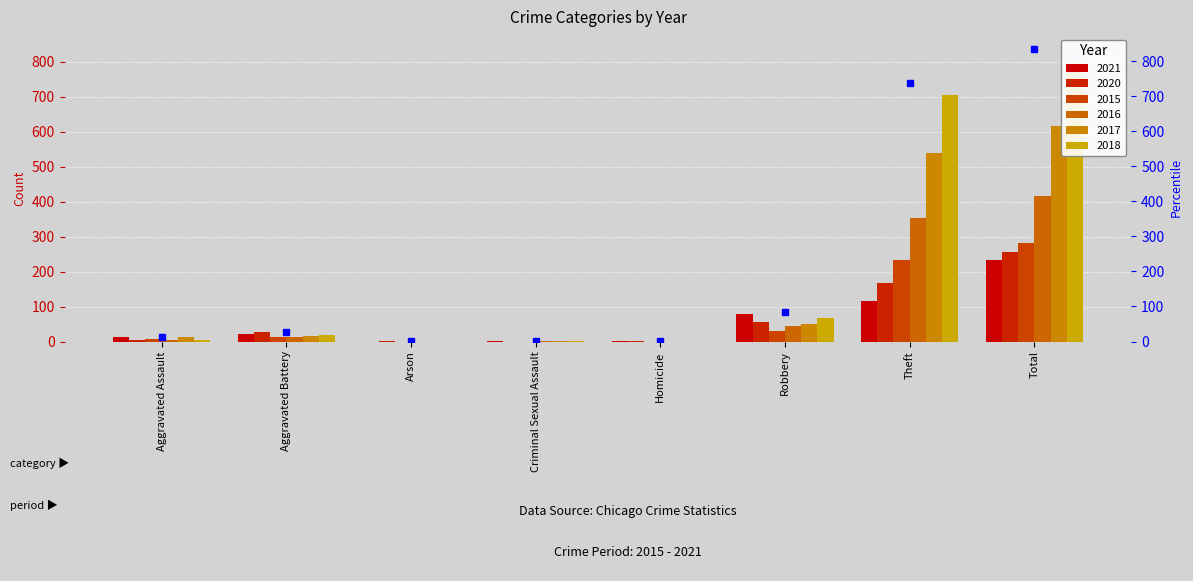

How many values in 2018 are above zero?

6